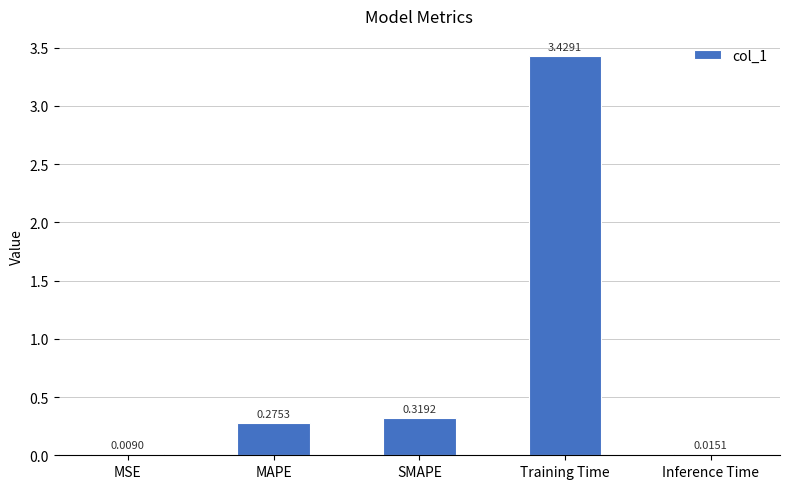

Which has a higher value, MSE or MAPE?

MAPE